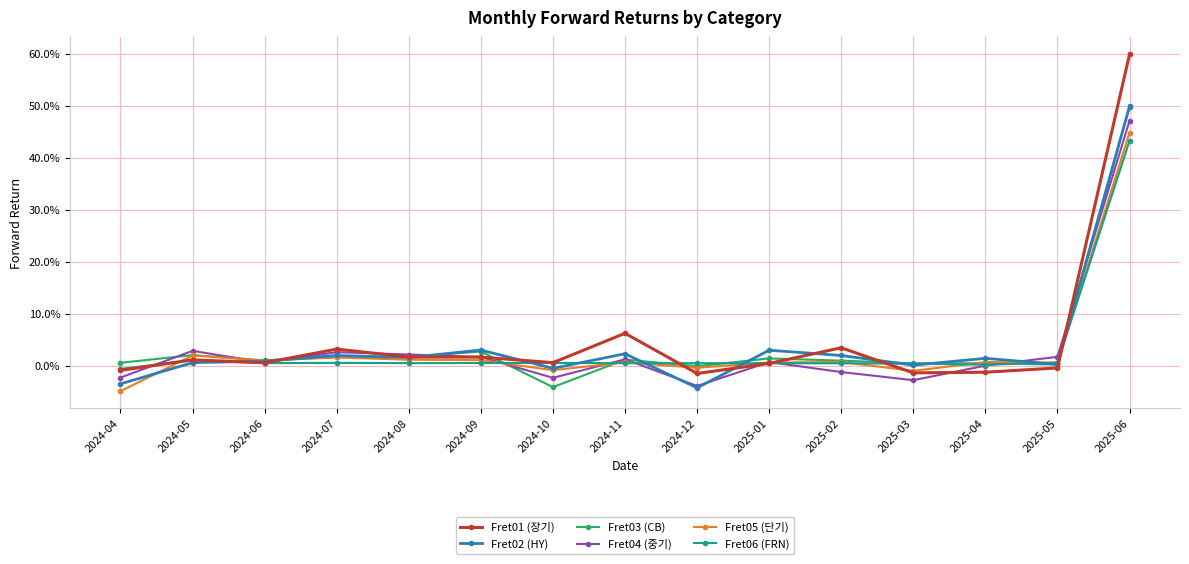

What are all the series names shown in the legend?

Fret01 (장기), Fret02 (HY), Fret03 (CB), Fret04 (중기), Fret05 (단기), Fret06 (FRN)